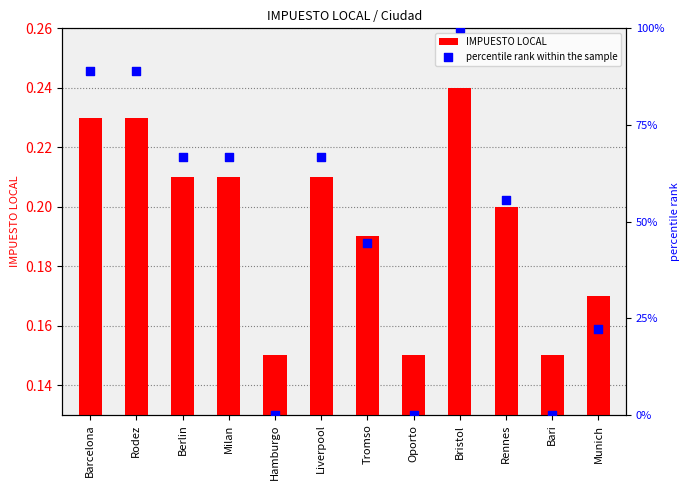

Which series contains the lowest Y value?

percentile rank within the sample